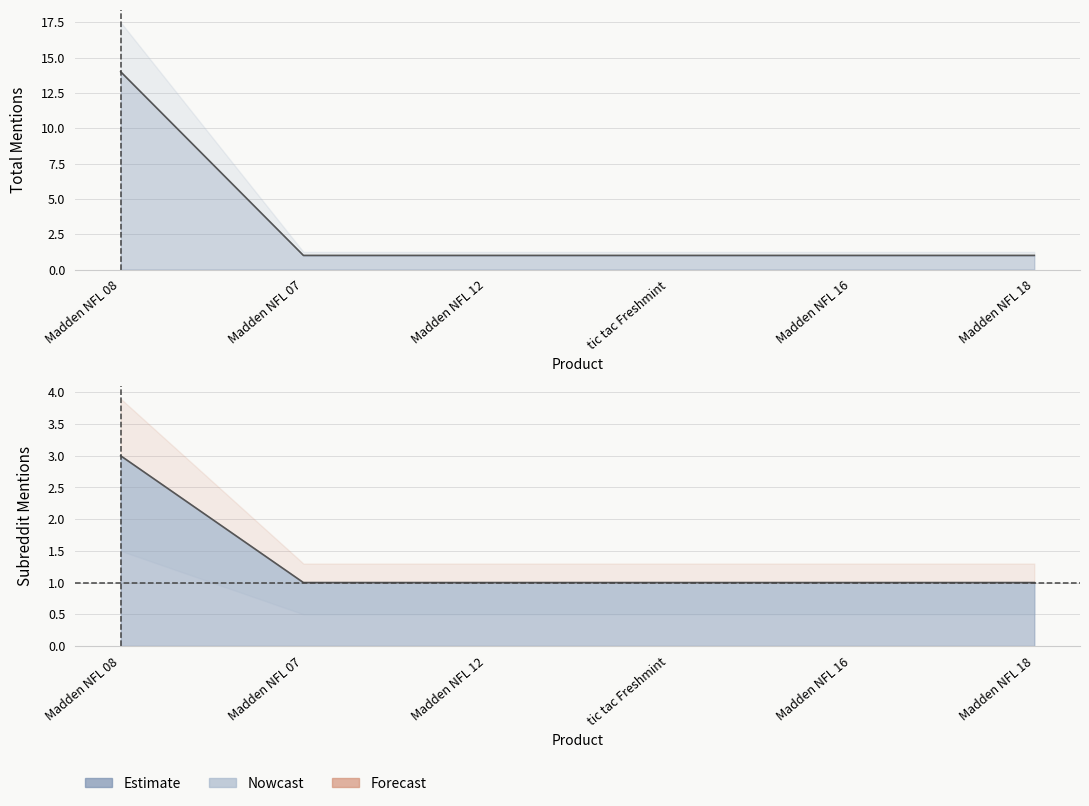

True or false: total_mentions and subreddit_mentions intersect in this chart.

False